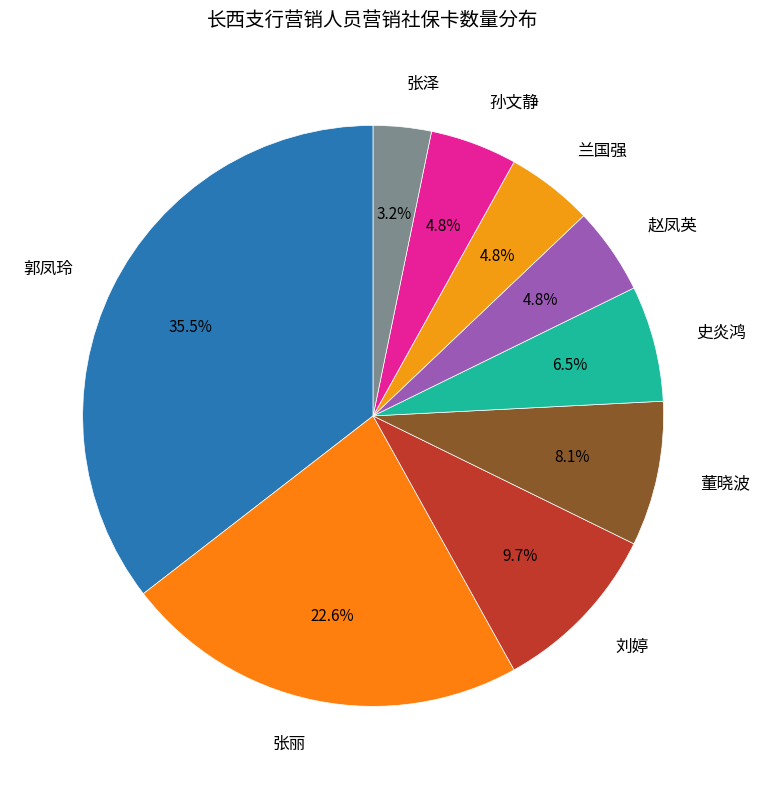

The 张丽 slice represents 23% of the pie. True or false?

True